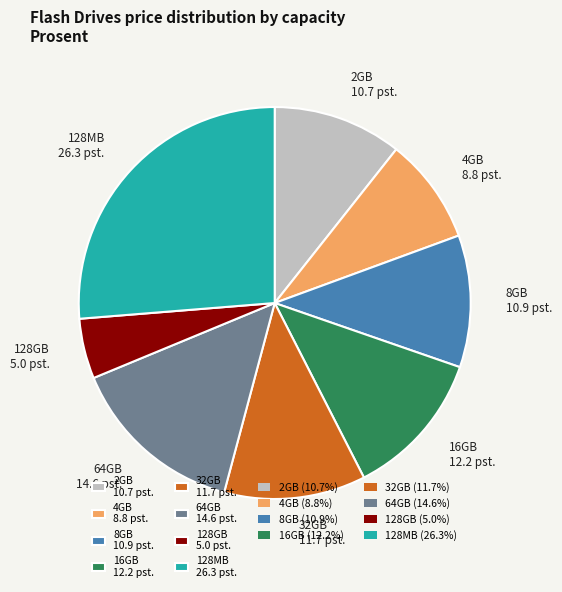

Is 128MB 26.3 pst. the majority of the pie?

No